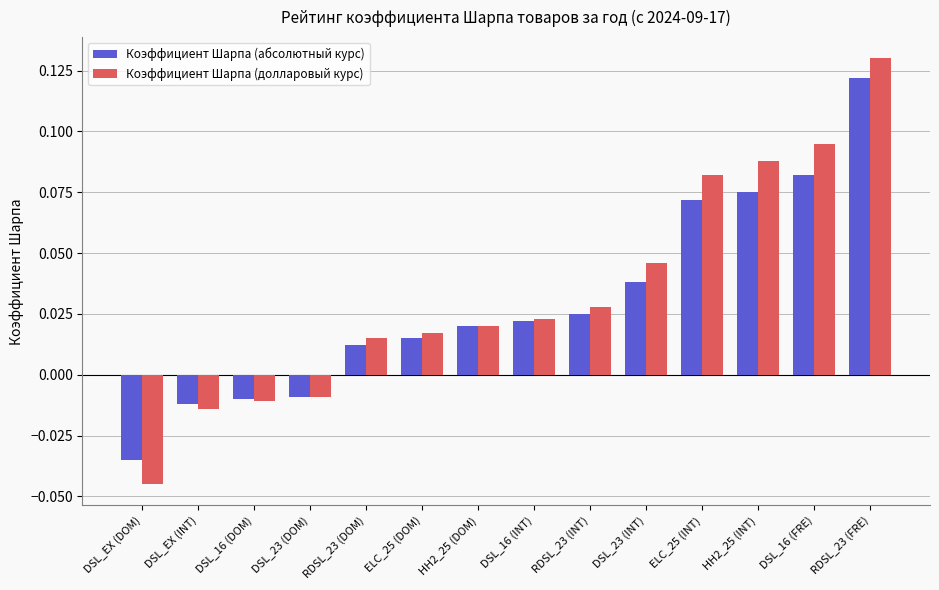

The value of Коэффициент Шарпа (долларовый курс) at RDSL_23 (FRE) is 0.2. True or false?

False